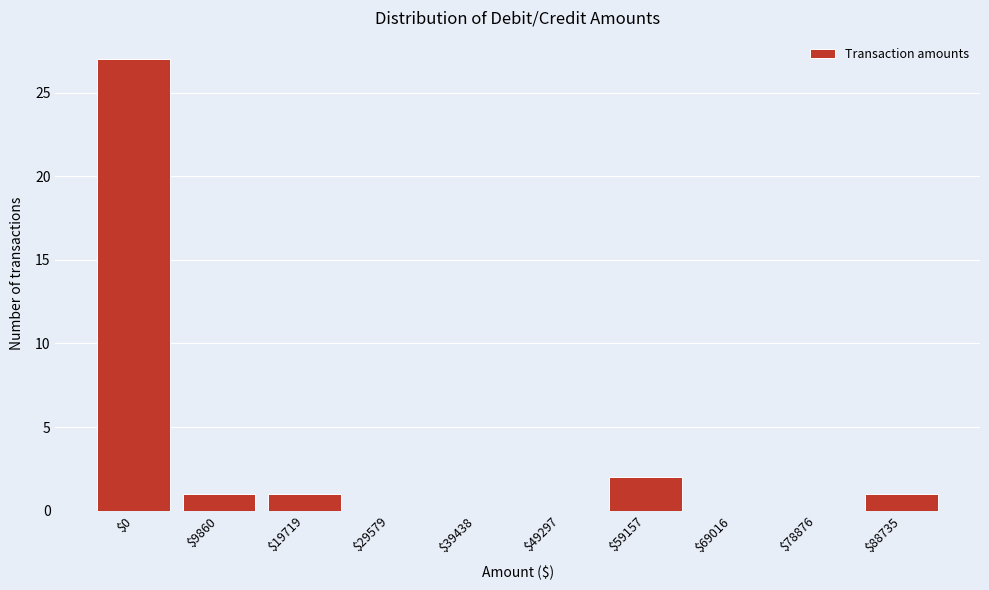

Where is the data nearest to the value 13?

$59157